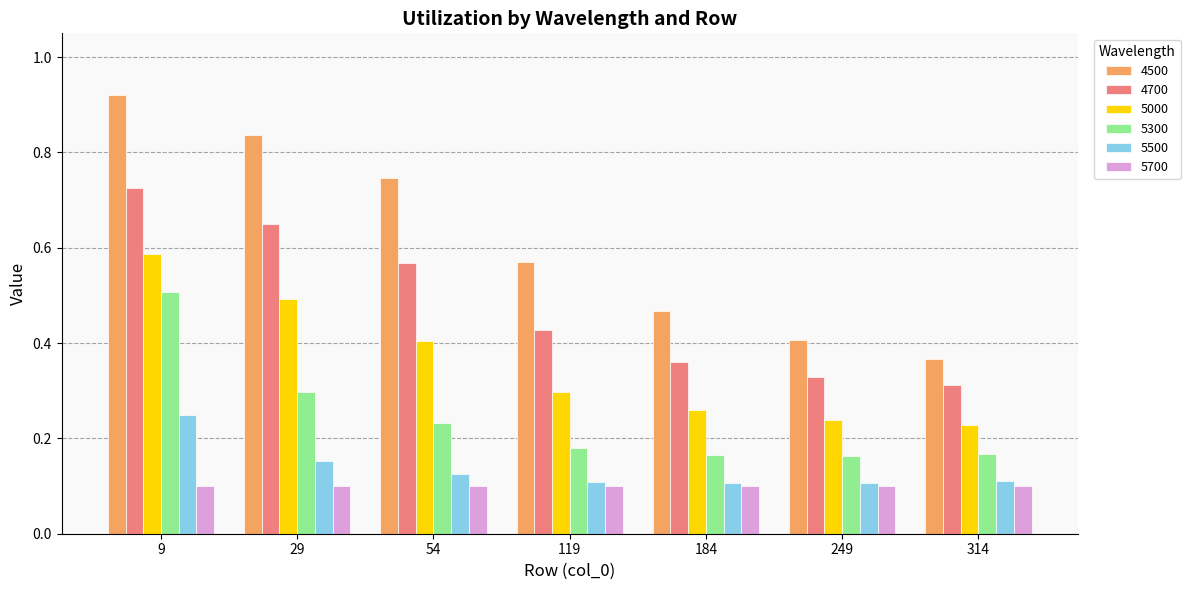

Which series changed the most between 9 and 249?

4500